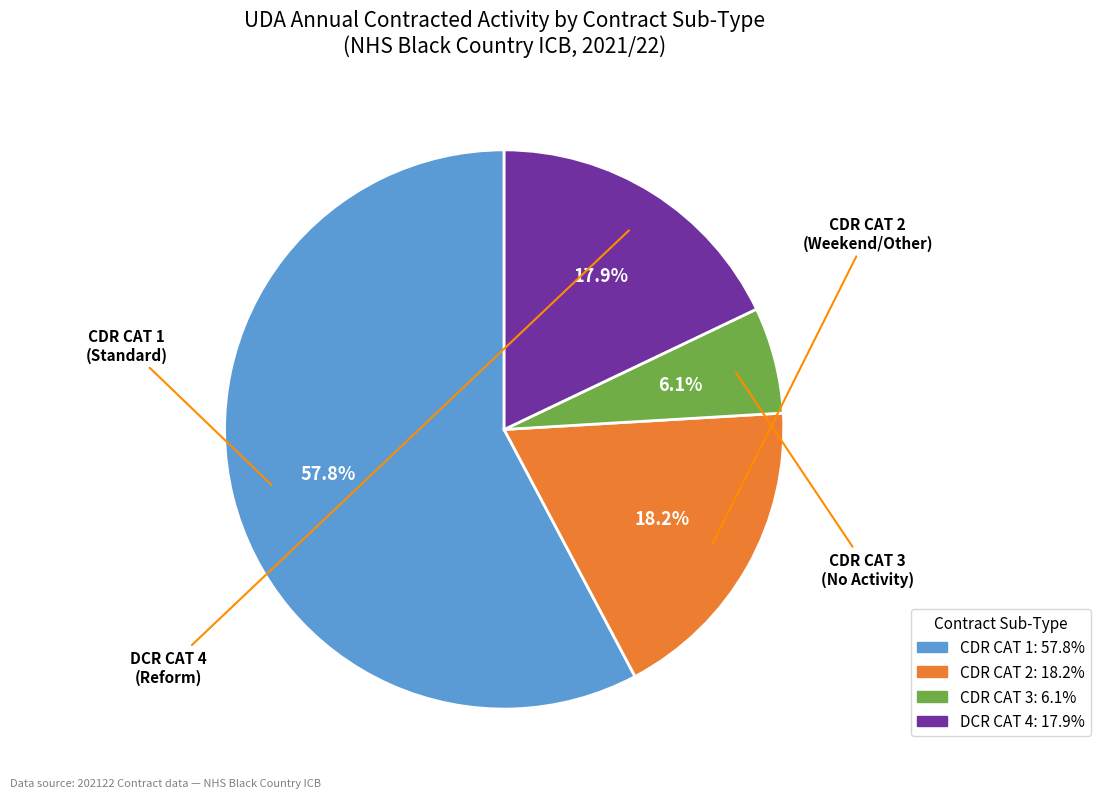

Does any single category account for the majority?

Yes